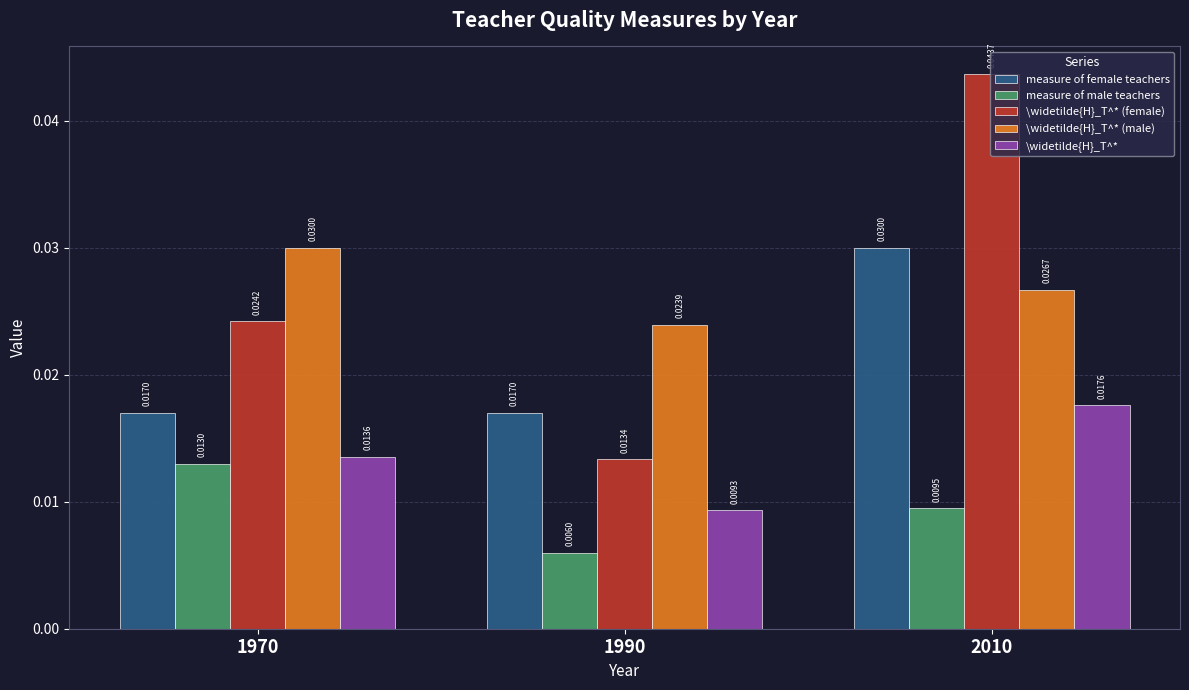

What is the sum of all \widetilde{H}_T^* (male) values?

0.1